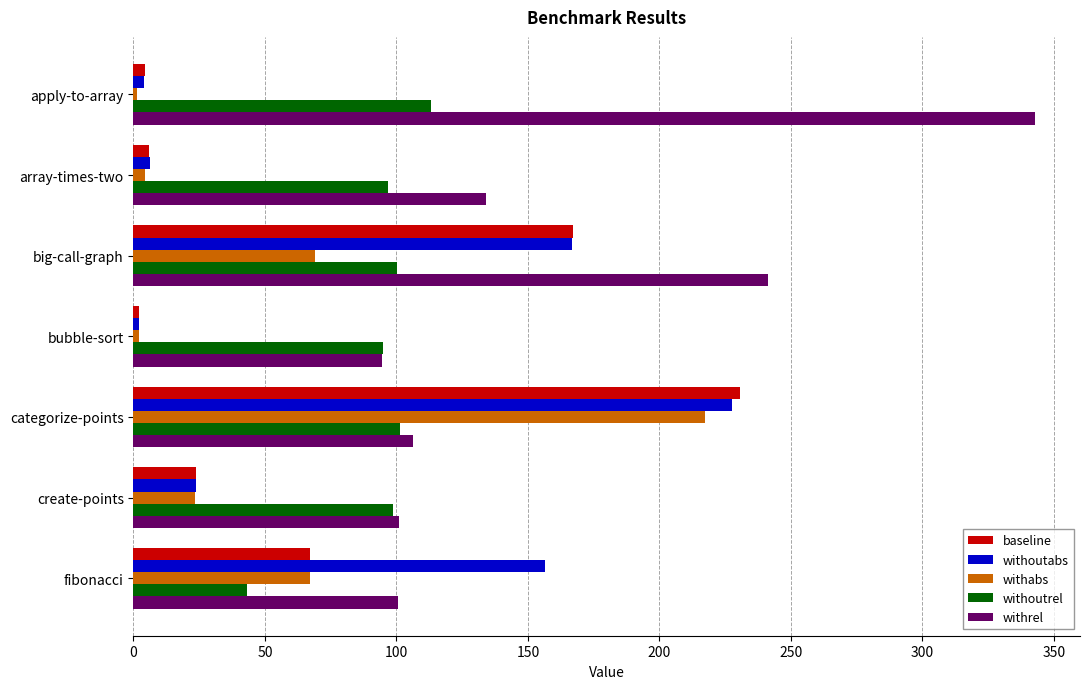

At which category is the sum across all series the highest?

categorize-points